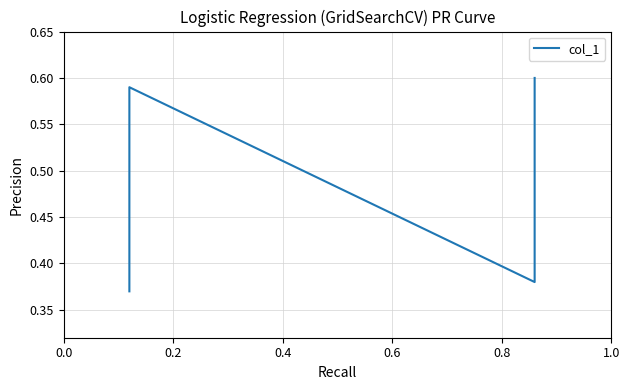

How many data points does each series have?

4